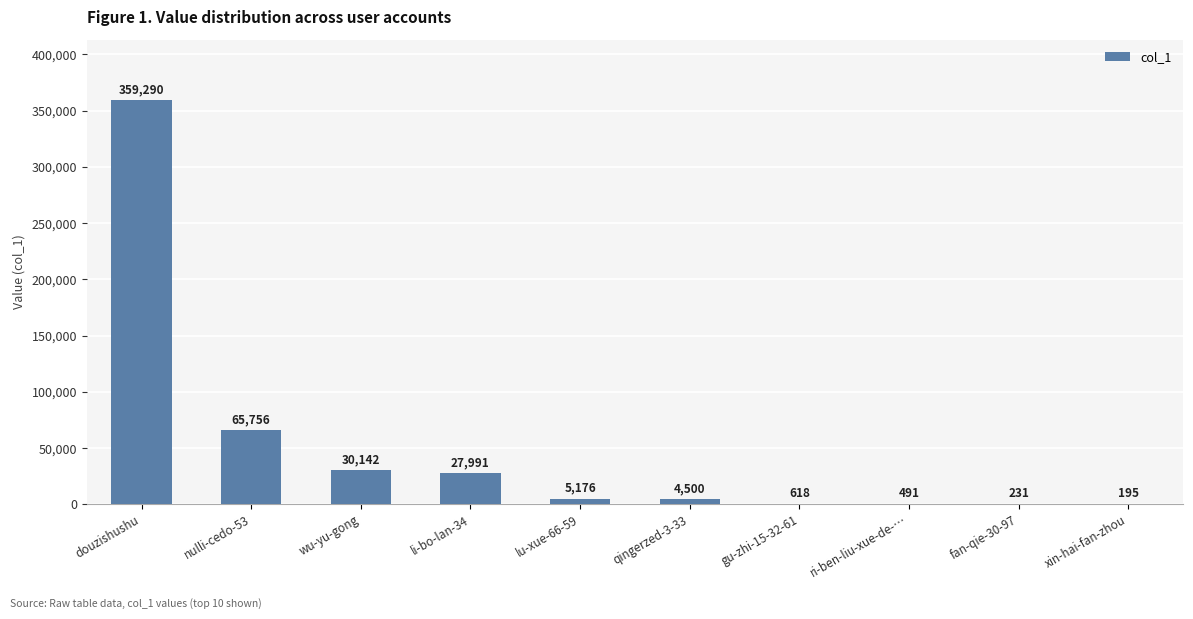

Reading left to right, transcribe all the data shown in this chart.

douzishushu=359290	nulli-cedo-53=65756	wu-yu-gong=30142	li-bo-lan-34=27991	lu-xue-66-59=5176	qingerzed-3-33=4500	gu-zhi-15-32-61=618	ri-ben-liu-xue-de-…=491	fan-qie-30-97=231	xin-hai-fan-zhou=195